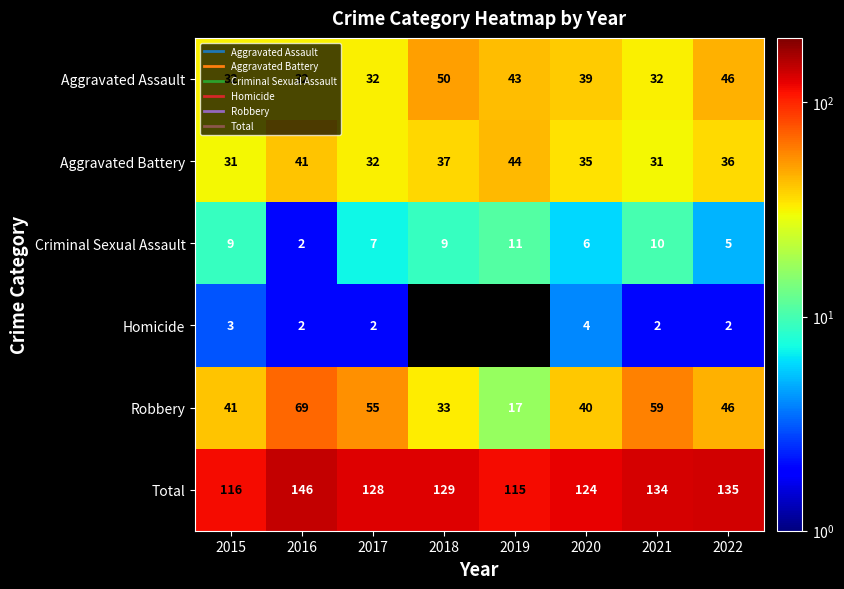

The Homicide series shows 2.0 at 2022. True or false?

True